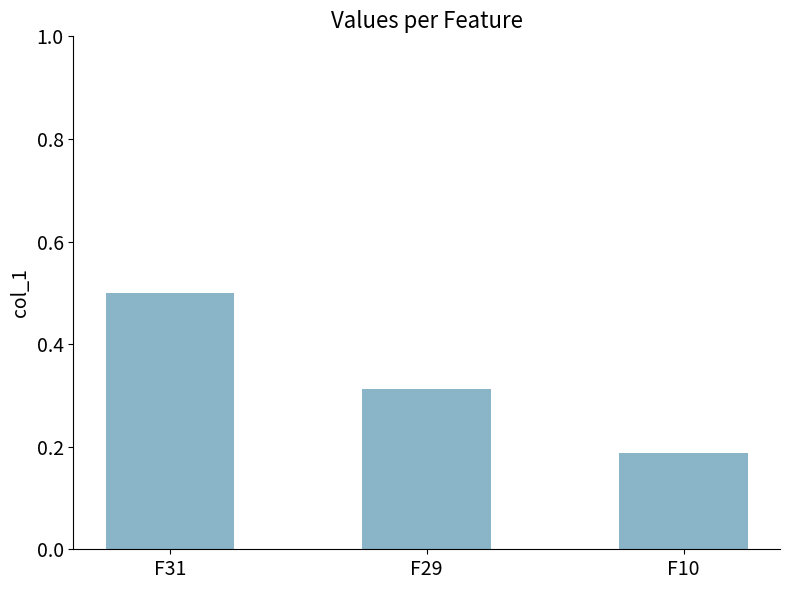

What is the change in value from F31 to F29?

-0.2